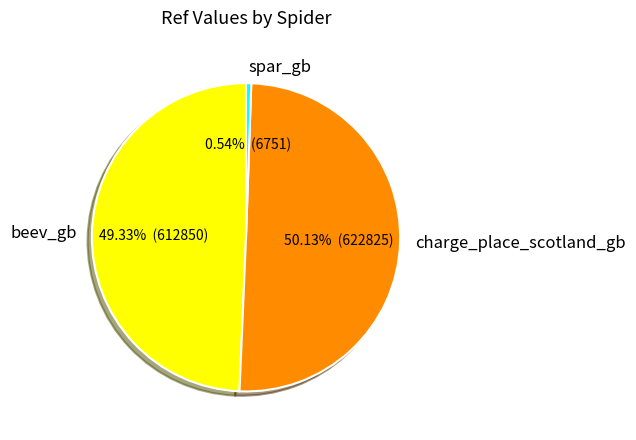

The charge_place_scotland_gb slice represents 36% of the pie. True or false?

False